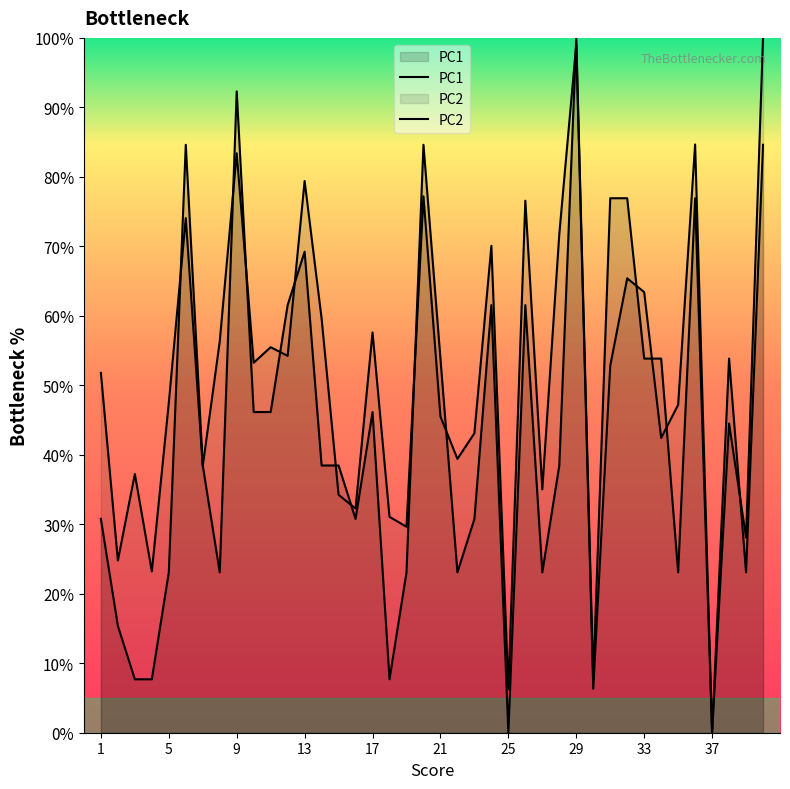

Does the chart display data point markers on the line(s)?

No